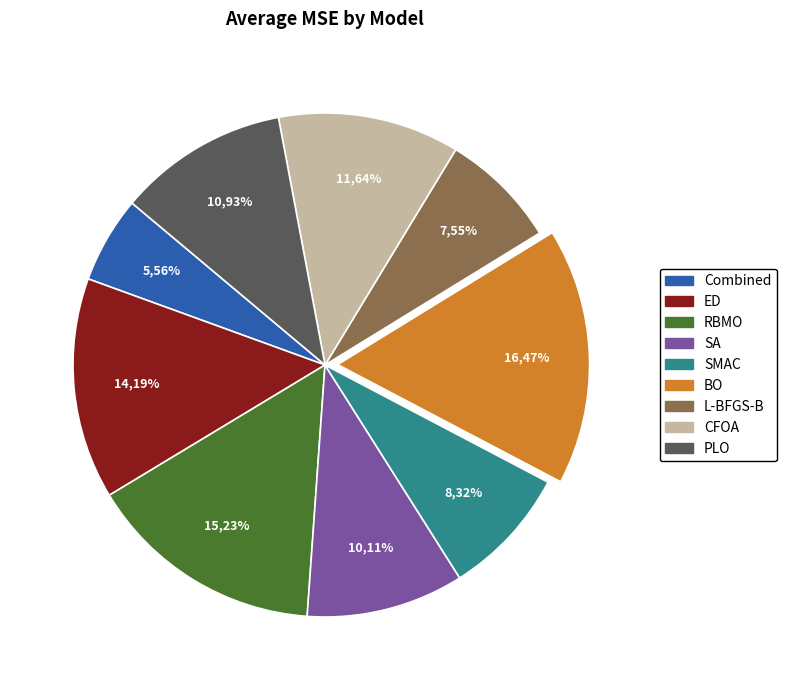

Which slice is the largest?

BO